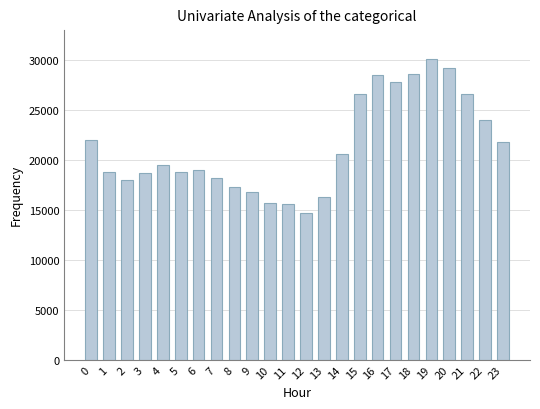

What is the value of the 7th bar from the left?

19000